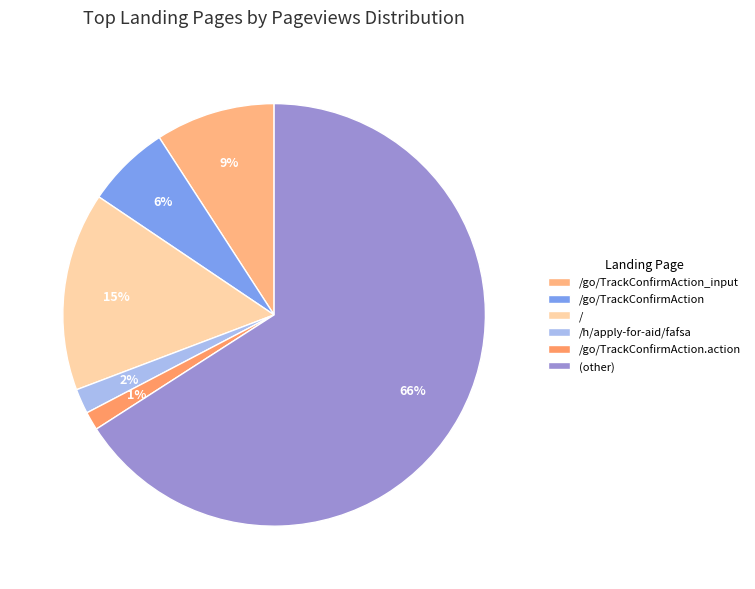

True or false: /go/TrackConfirmAction_input accounts for 9% of the total.

True